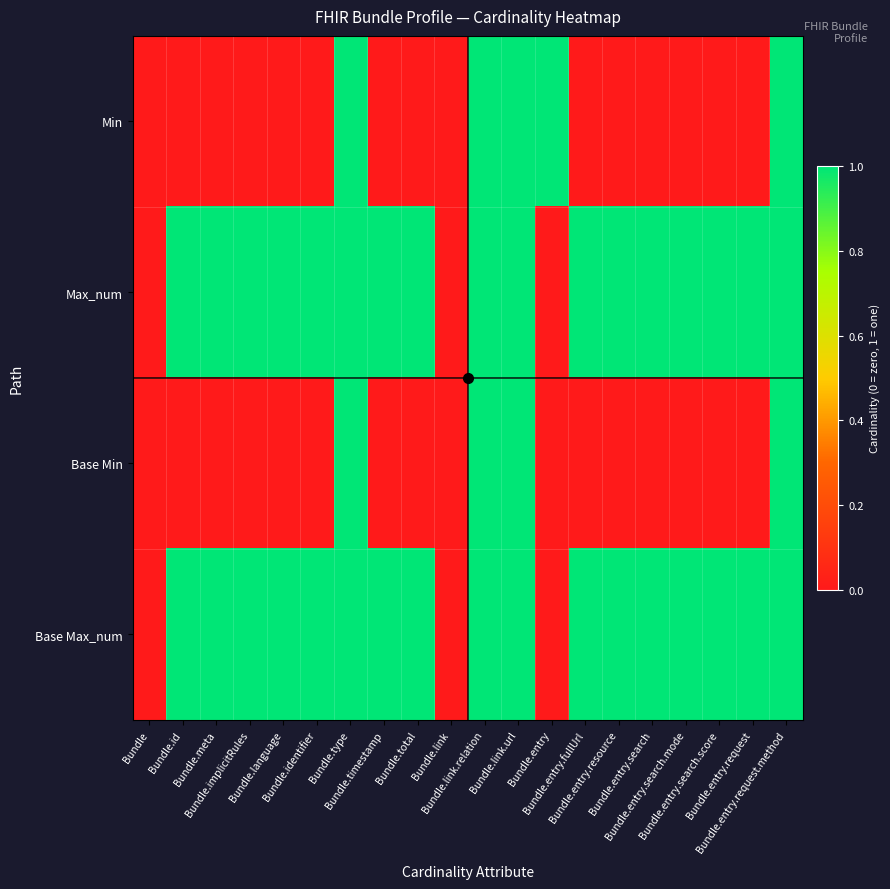

Reading left to right, what are all the values shown in this chart?

Min: Bundle=0	Bundle.id=0	Bundle.meta=0	Bundle.implicitRules=0	Bundle.language=0	Bundle.identifier=0	Bundle.type=1	Bundle.timestamp=0	Bundle.total=0	Bundle.link=0	Bundle.link.relation=1	Bundle.link.url=1	Bundle.entry=1	Bundle.entry.fullUrl=0	Bundle.entry.resource=0	Bundle.entry.search=0	Bundle.entry.search.mode=0	Bundle.entry.search.score=0	Bundle.entry.request=0	Bundle.entry.request.method=1
Max_num: Bundle=0	Bundle.id=1	Bundle.meta=1	Bundle.implicitRules=1	Bundle.language=1	Bundle.identifier=1	Bundle.type=1	Bundle.timestamp=1	Bundle.total=1	Bundle.link=0	Bundle.link.relation=1	Bundle.link.url=1	Bundle.entry=0	Bundle.entry.fullUrl=1	Bundle.entry.resource=1	Bundle.entry.search=1	Bundle.entry.search.mode=1	Bundle.entry.search.score=1	Bundle.entry.request=1	Bundle.entry.request.method=1
Base Min: Bundle=0	Bundle.id=0	Bundle.meta=0	Bundle.implicitRules=0	Bundle.language=0	Bundle.identifier=0	Bundle.type=1	Bundle.timestamp=0	Bundle.total=0	Bundle.link=0	Bundle.link.relation=1	Bundle.link.url=1	Bundle.entry=0	Bundle.entry.fullUrl=0	Bundle.entry.resource=0	Bundle.entry.search=0	Bundle.entry.search.mode=0	Bundle.entry.search.score=0	Bundle.entry.request=0	Bundle.entry.request.method=1
Base Max_num: Bundle=0	Bundle.id=1	Bundle.meta=1	Bundle.implicitRules=1	Bundle.language=1	Bundle.identifier=1	Bundle.type=1	Bundle.timestamp=1	Bundle.total=1	Bundle.link=0	Bundle.link.relation=1	Bundle.link.url=1	Bundle.entry=0	Bundle.entry.fullUrl=1	Bundle.entry.resource=1	Bundle.entry.search=1	Bundle.entry.search.mode=1	Bundle.entry.search.score=1	Bundle.entry.request=1	Bundle.entry.request.method=1